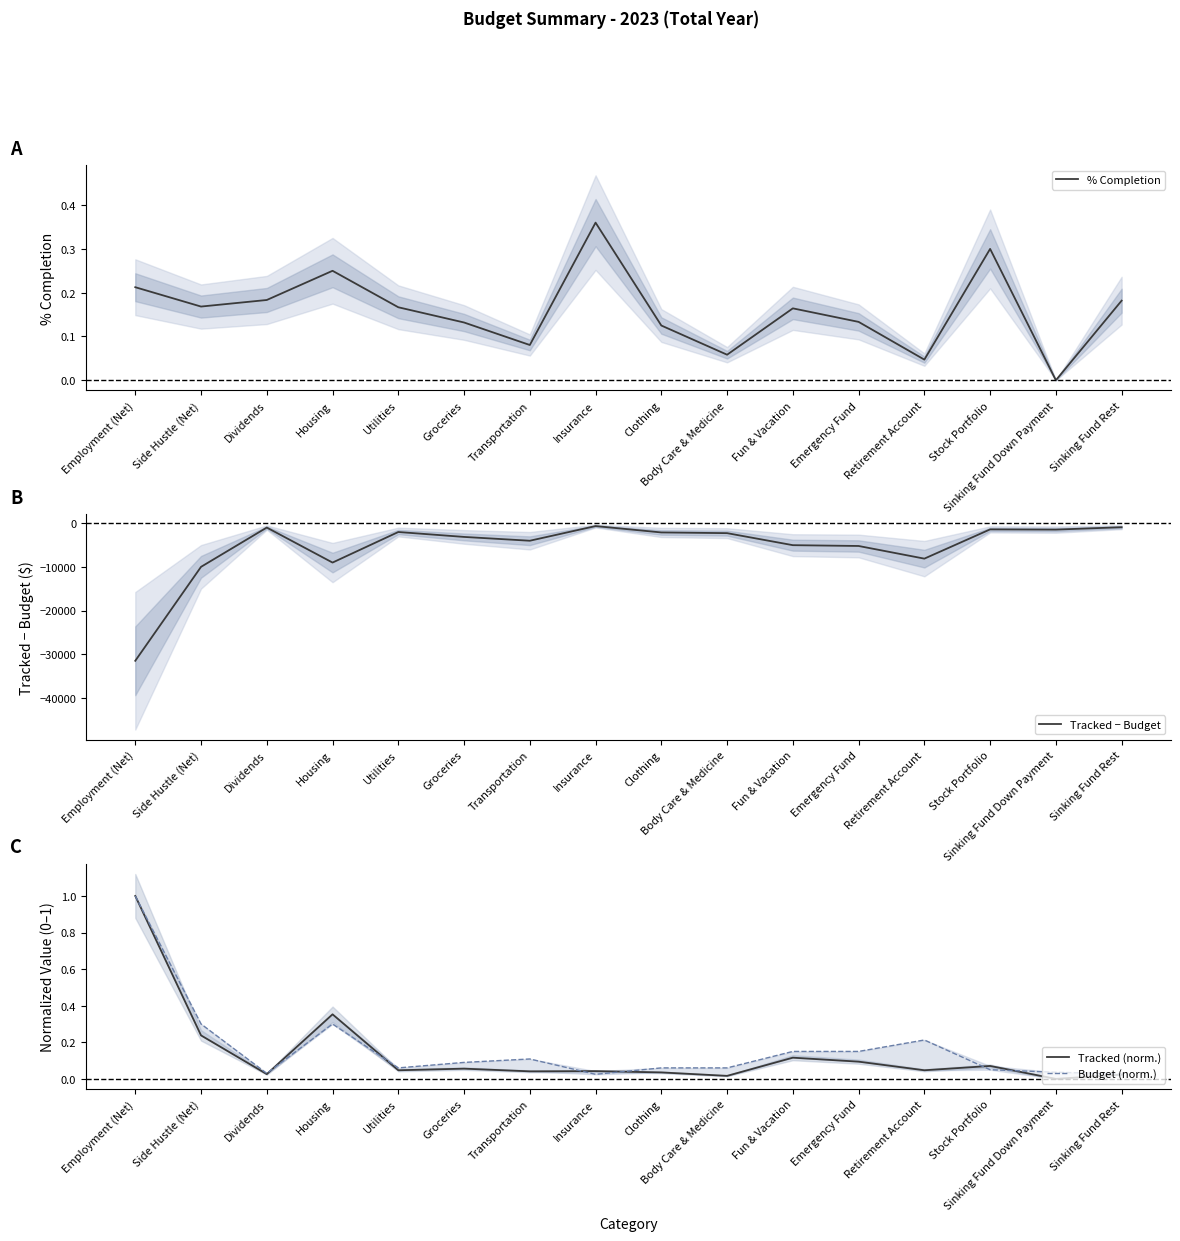

At how many categories does at least one series exceed -20575?

16